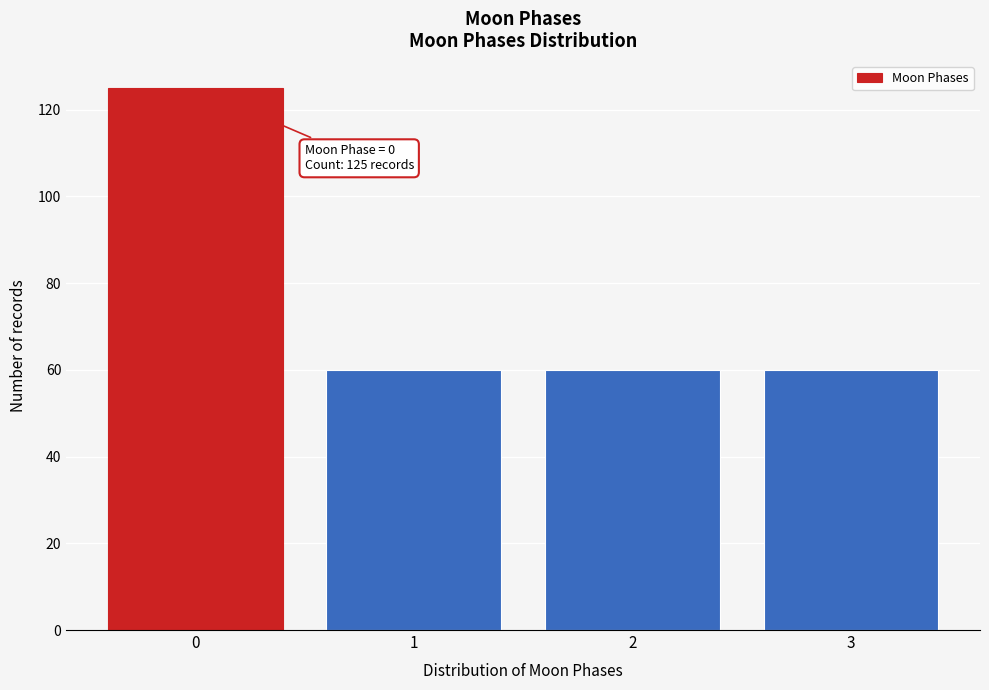

Reading left to right, transcribe all the data shown in this chart.

0=125	1=60	2=60	3=60